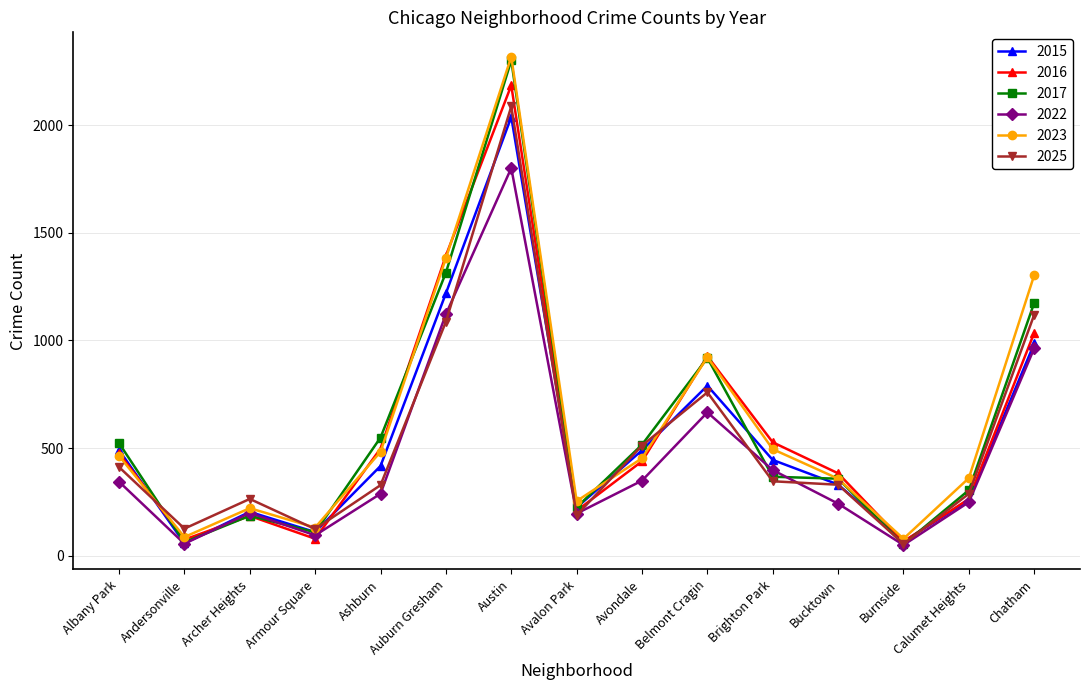

Which category has the highest value across all series?

Austin